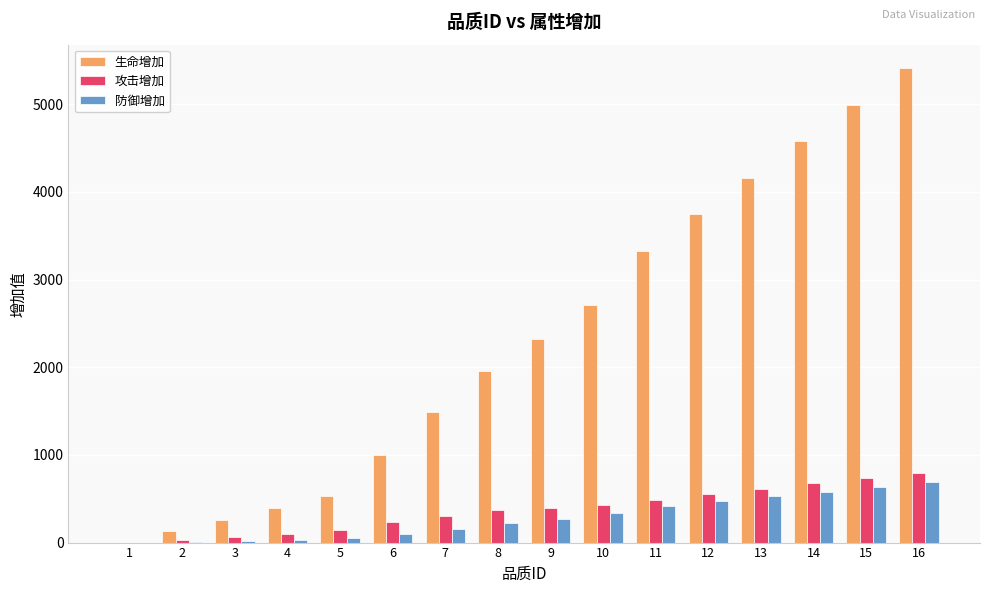

What is the sum of all 攻击增加 values?

5932